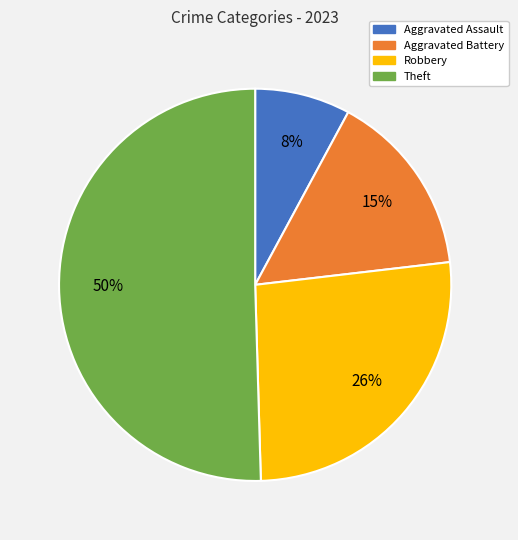

What is the majority slice?

Theft